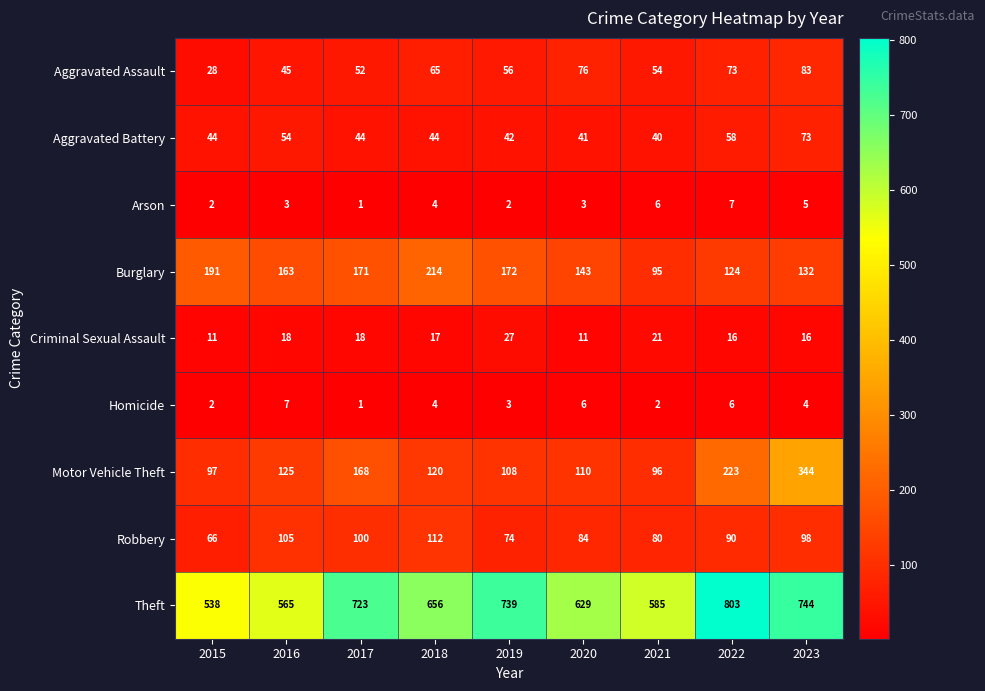

Which category has the highest value across all series?

2022